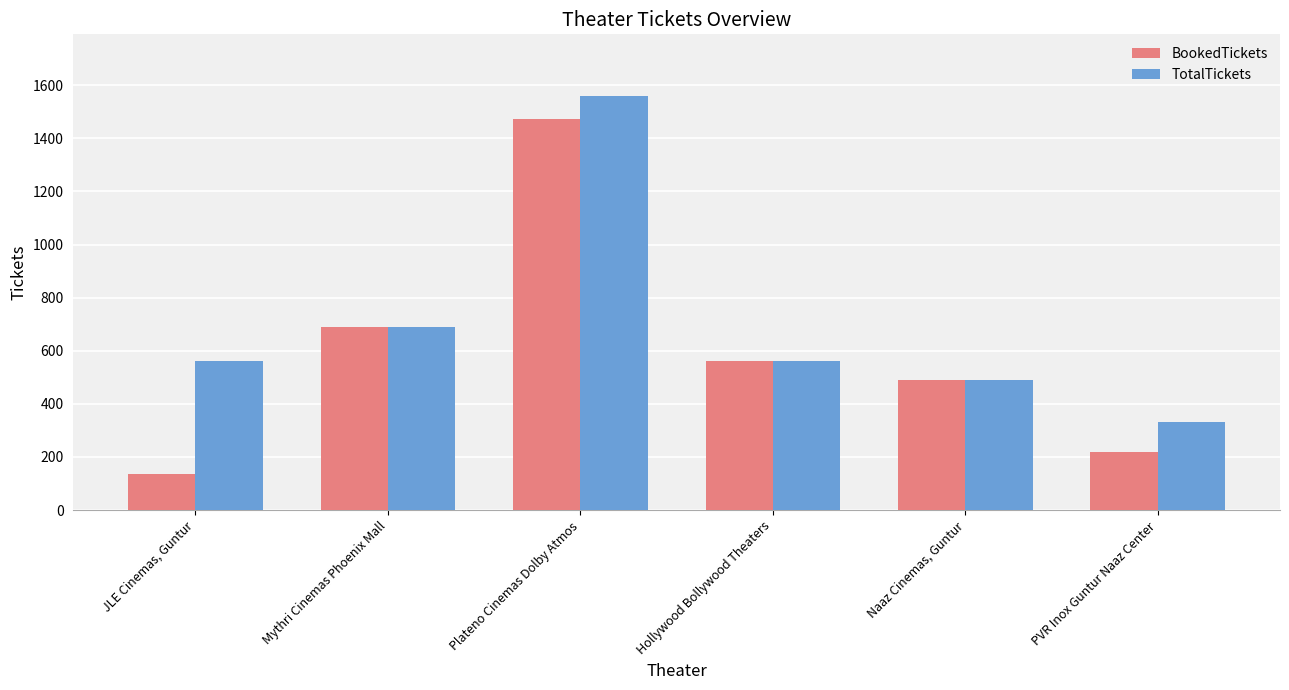

What is the difference between the TotalTickets values at Naaz Cinemas, Guntur and Hollywood Bollywood Theaters?

69